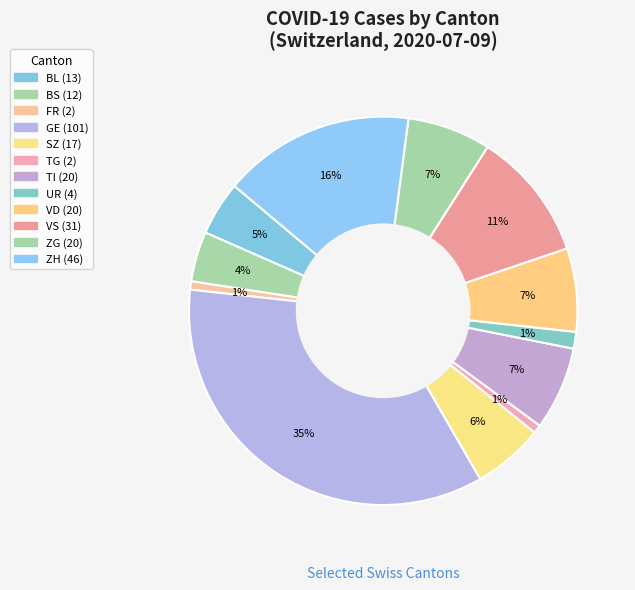

Count the number of slices in the pie.

12